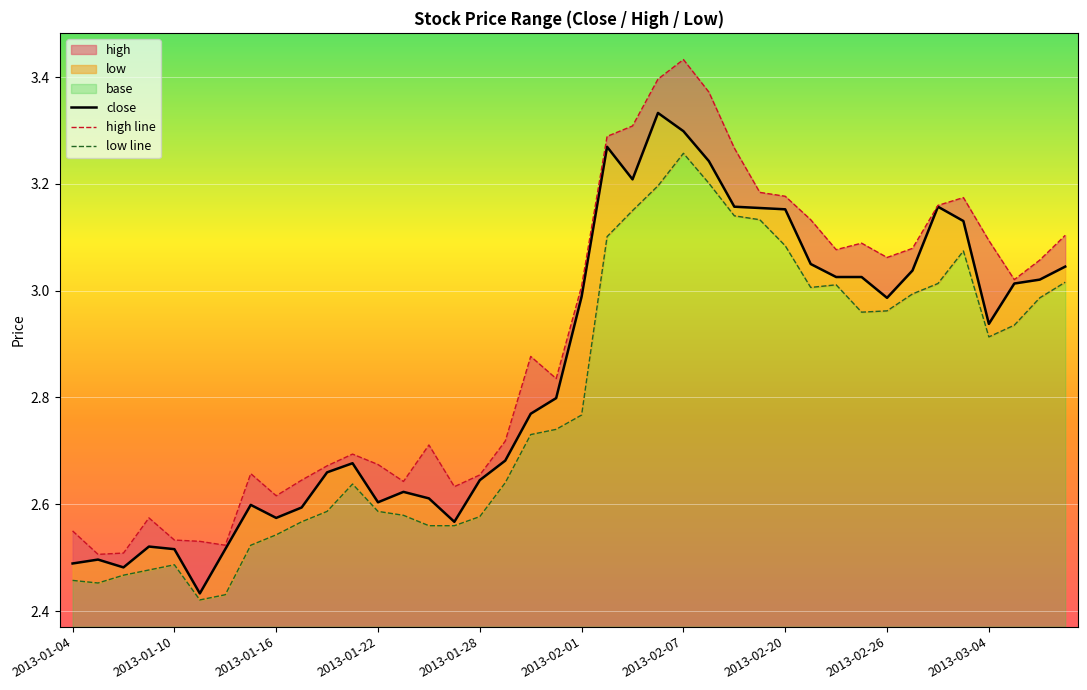

What is the sum of the low line values at 32 and 22?

6.1